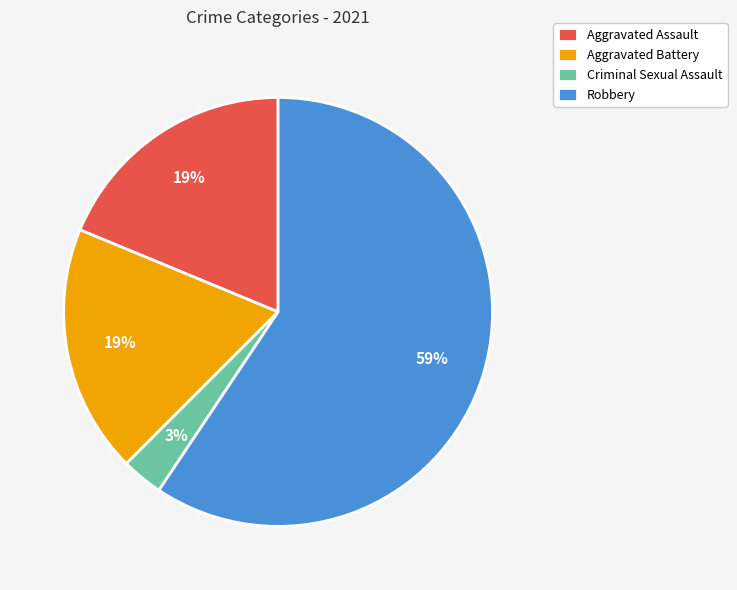

True or false: Aggravated Assault accounts for 19% of the total.

True